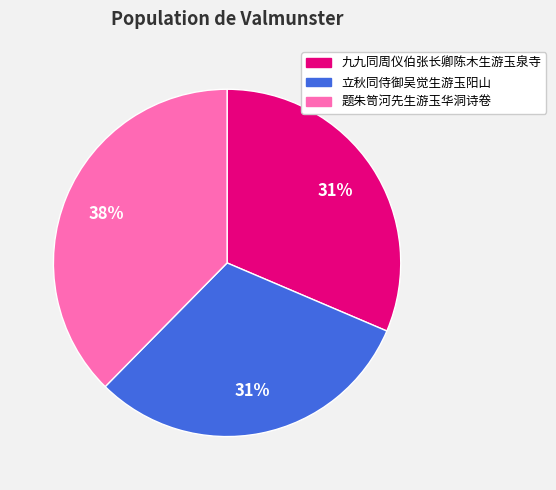

To the nearest percent, what portion does 立秋同侍御吴觉生游玉阳山 represent?

31%